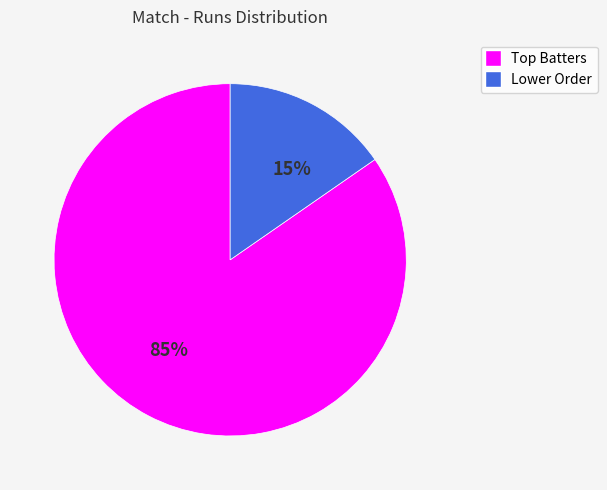

Is there a majority slice in this chart?

Yes